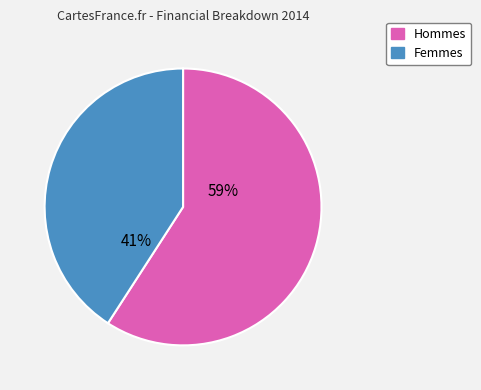

To the nearest percent, what is the difference between the largest and smallest slice percentages?

18%